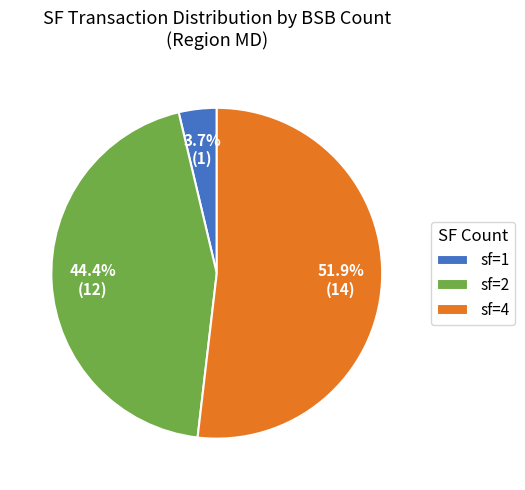

Which category has the smallest portion of the pie?

sf=1